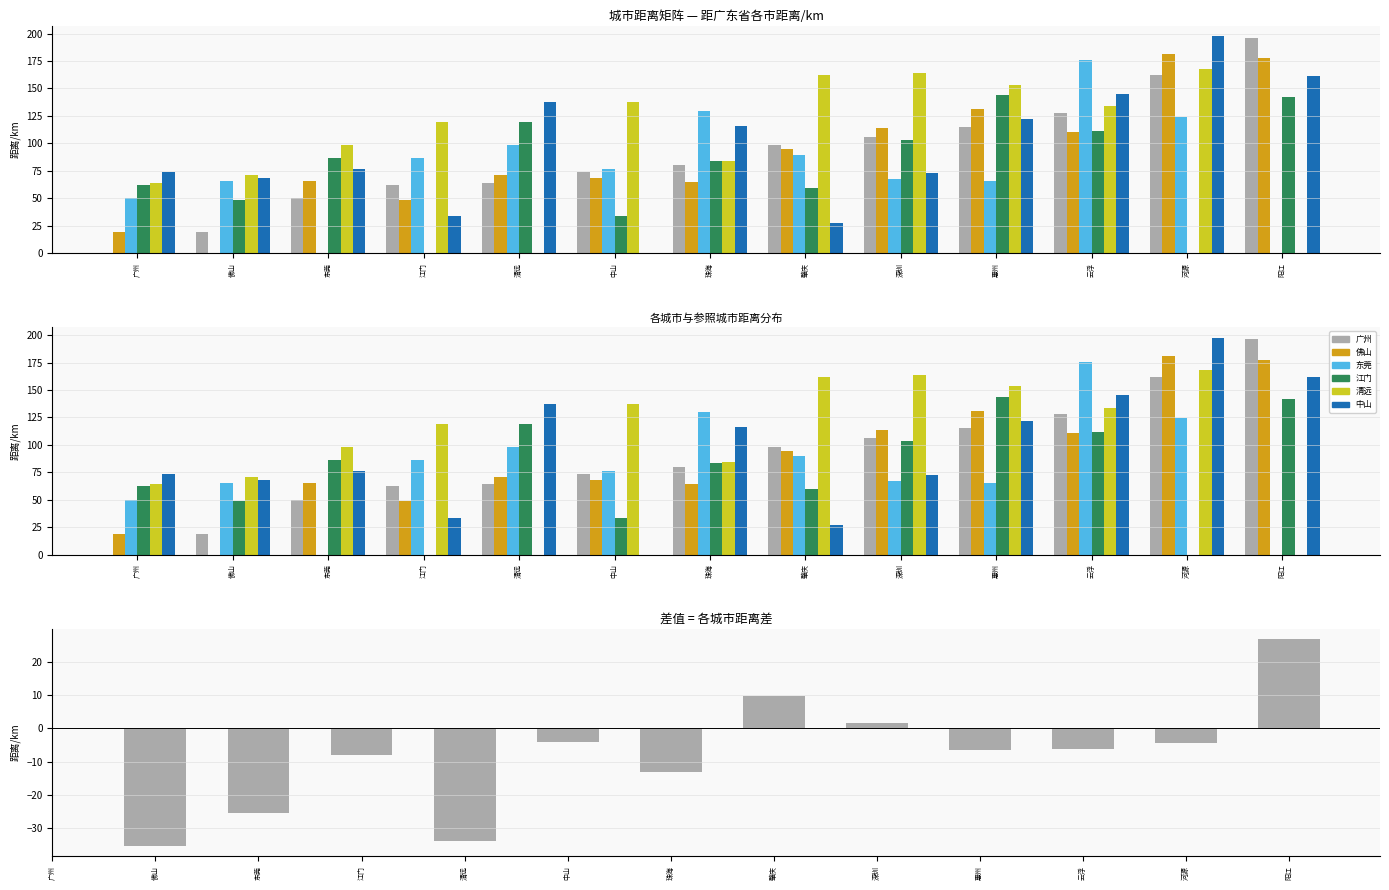

What is the value of the 清远 bar at the 1st from the left?

64.0